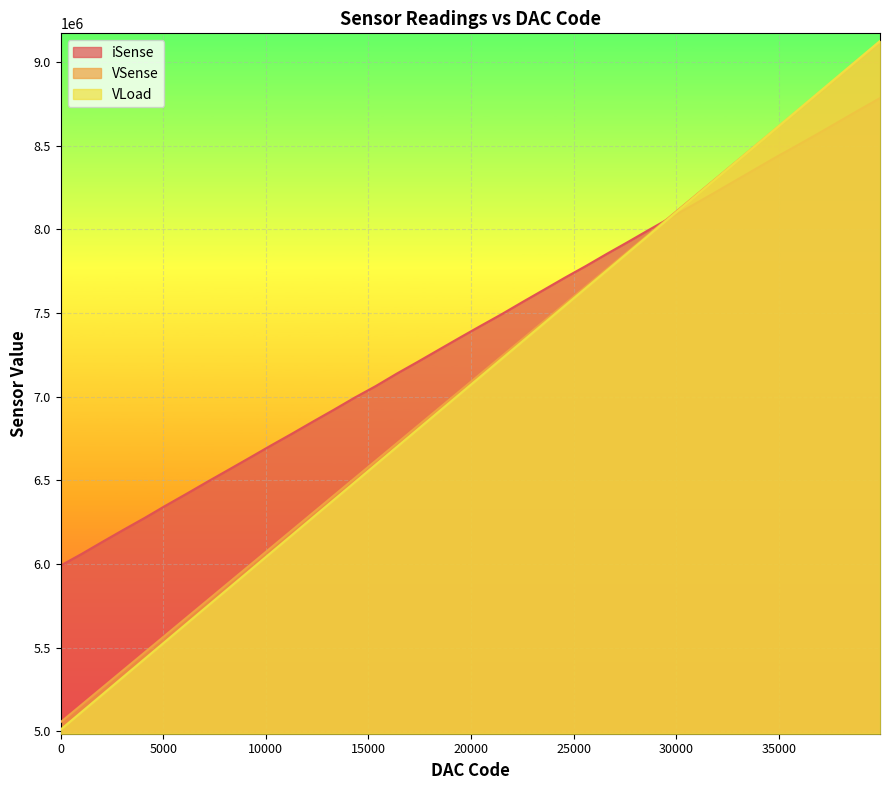

Rank the series by their maximum value, from highest to lowest.

VLoad, VSense, iSense